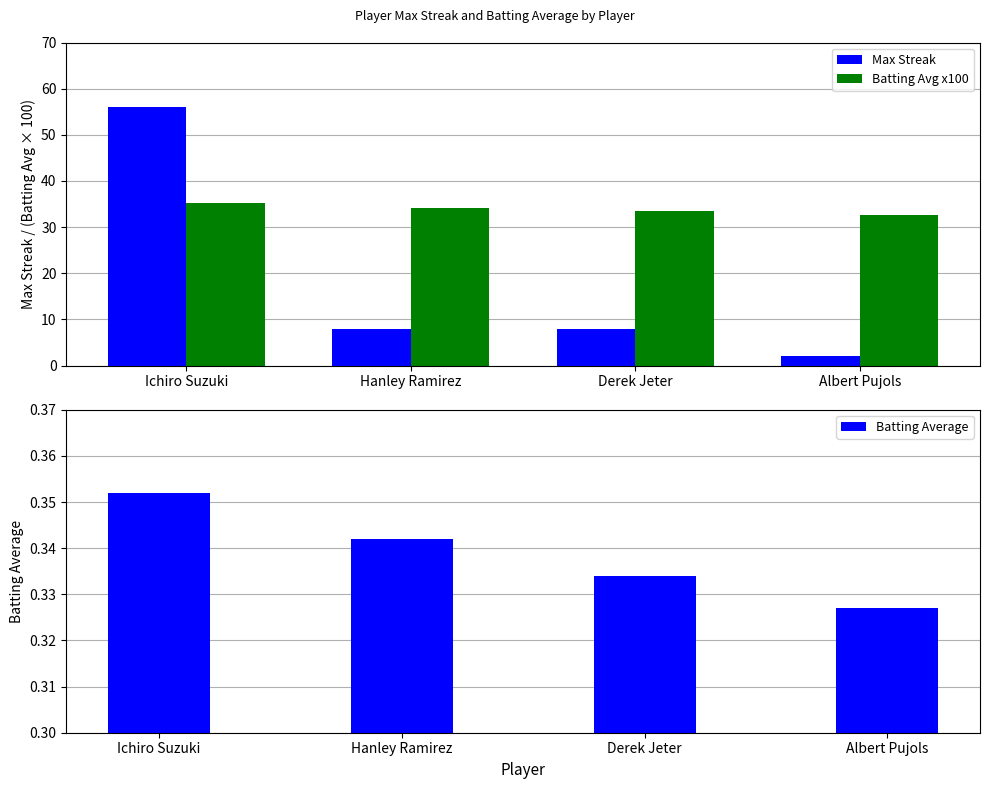

How many values in the Max Streak series are below 8?

1